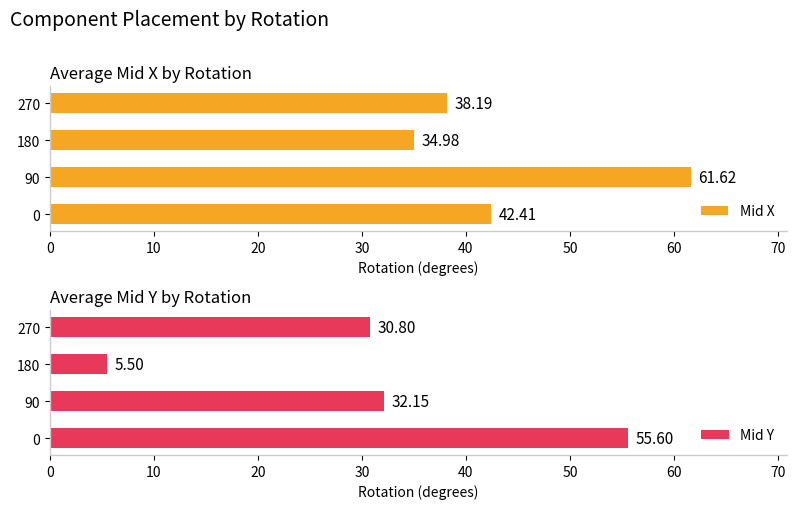

List the labels in order of Mid X value, largest first.

90, 0, 270, 180